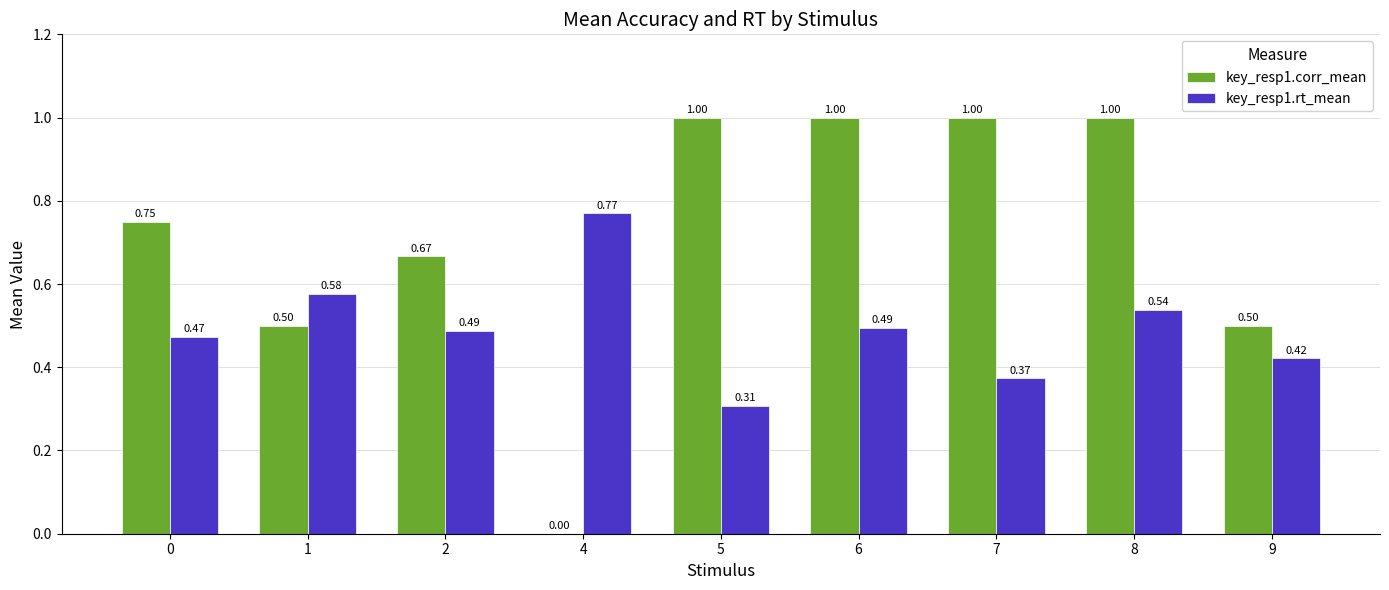

How many groups of bars are there?

9